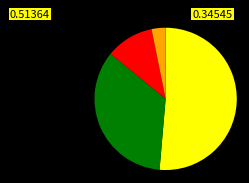

How many segments does this pie chart have?

4